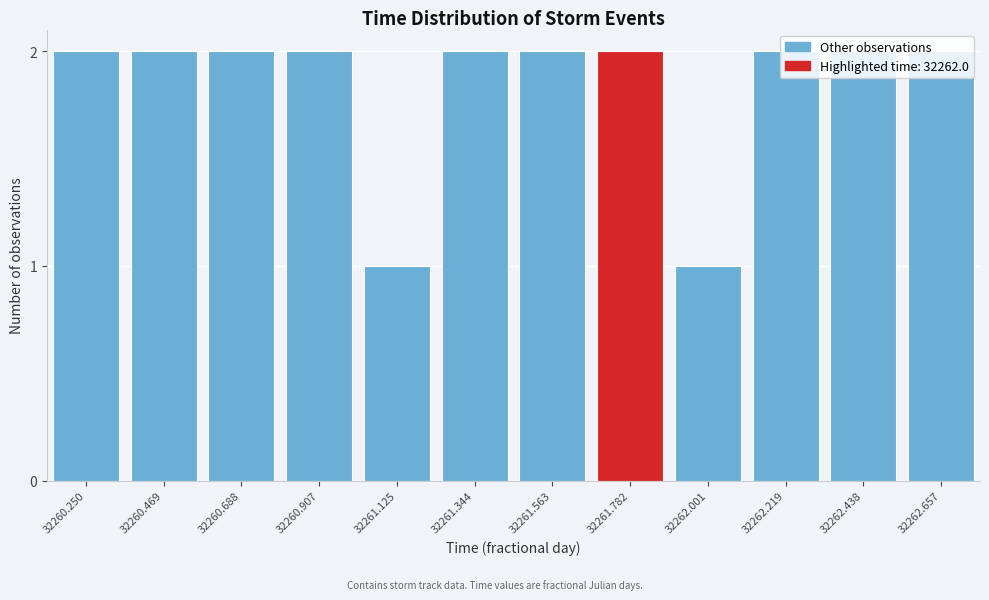

Which has a higher value, 32262.001 or 32262.219?

32262.219